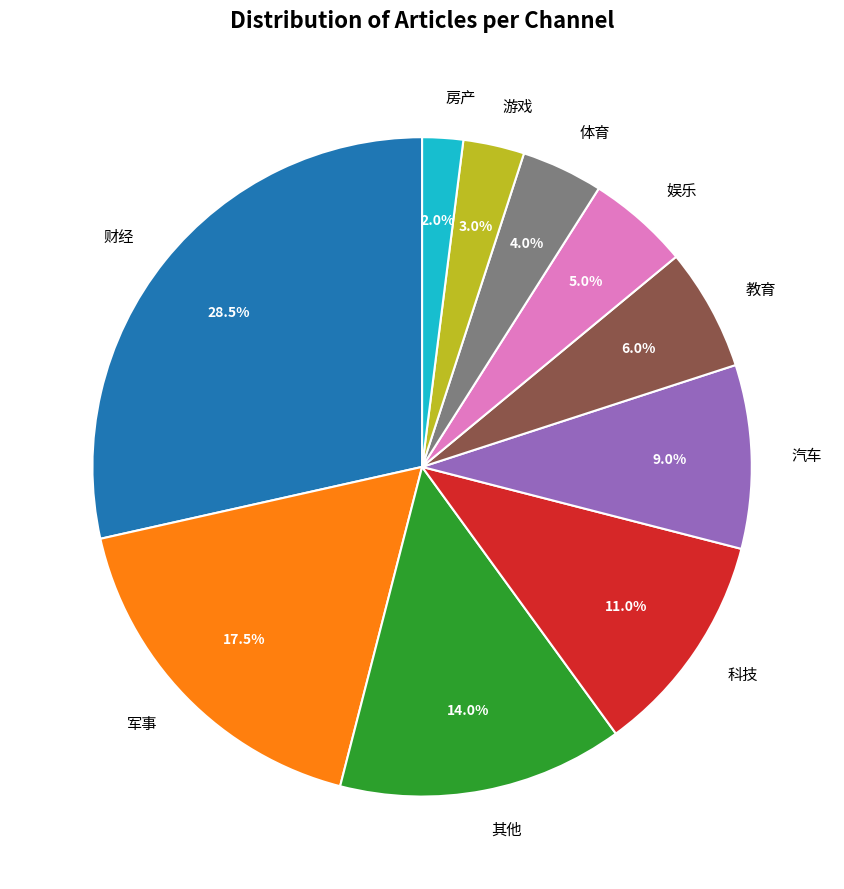

What is the largest slice in the pie chart?

财经